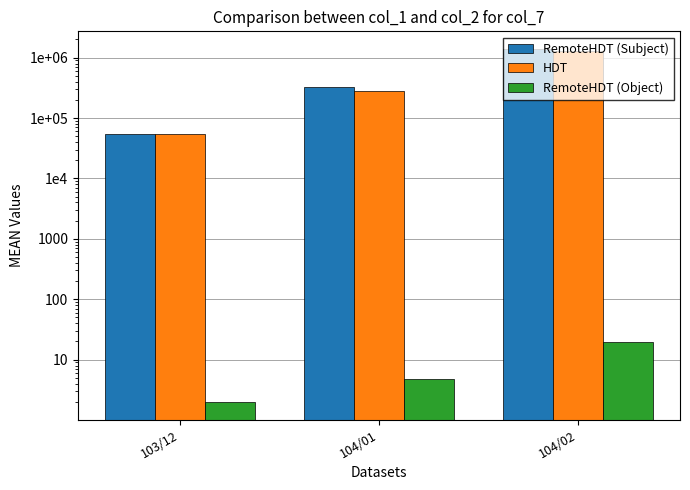

What is the total value across all series at 103/12?

110984.5